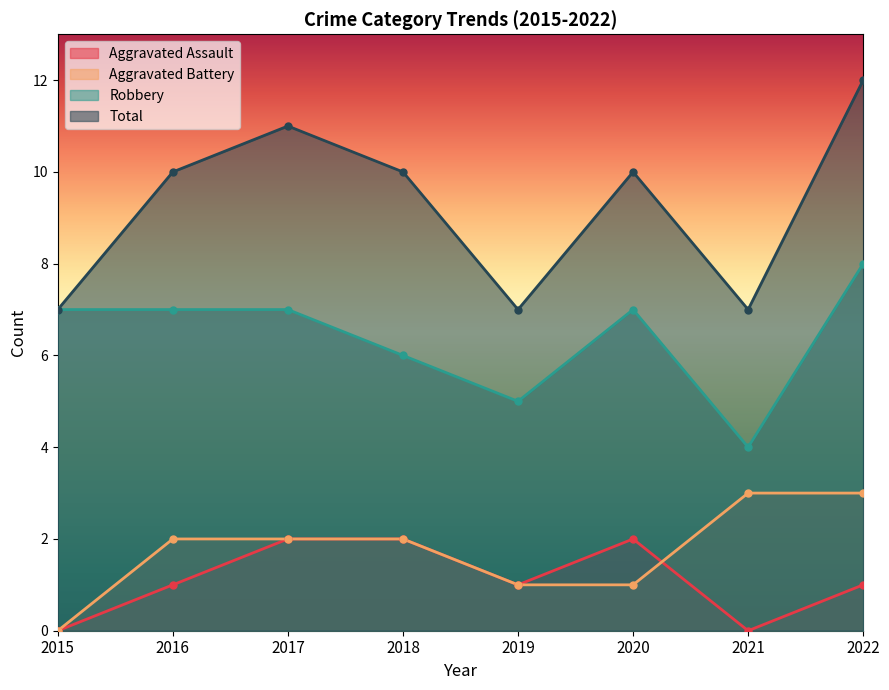

What is the difference between the highest and lowest values at 2021?

7